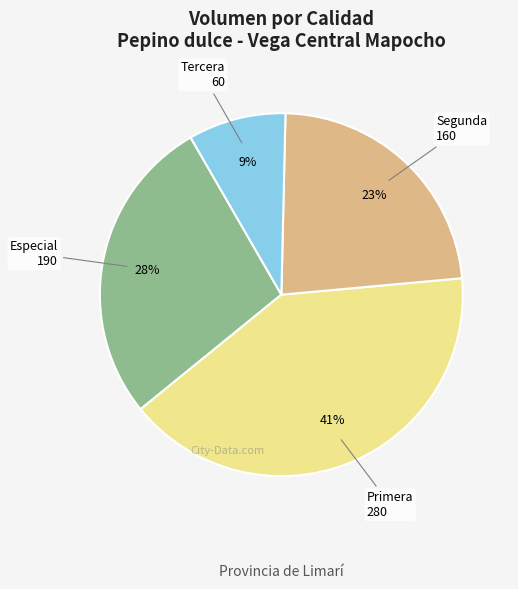

Is it true that Especial is 42% of the pie?

False